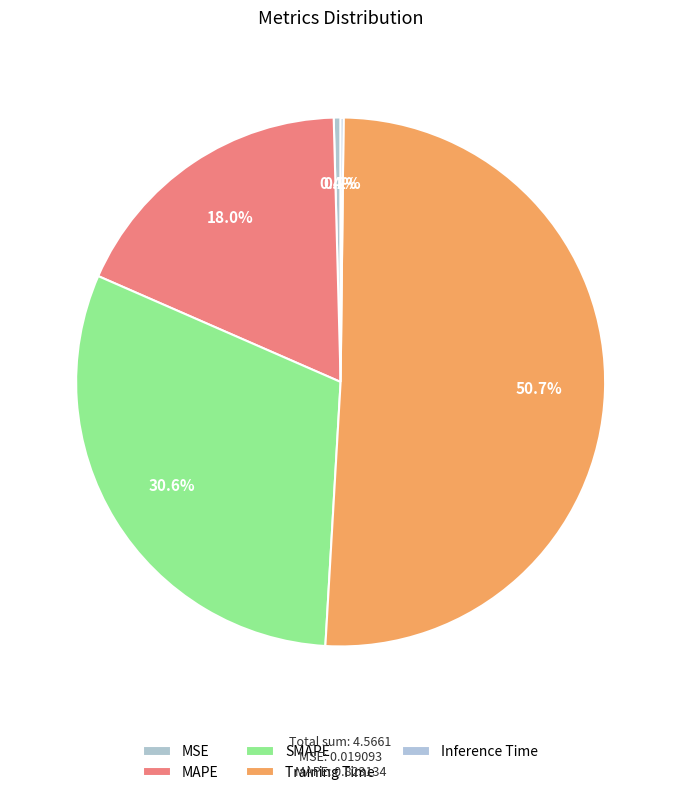

True or false: Training Time accounts for 57% of the total.

False